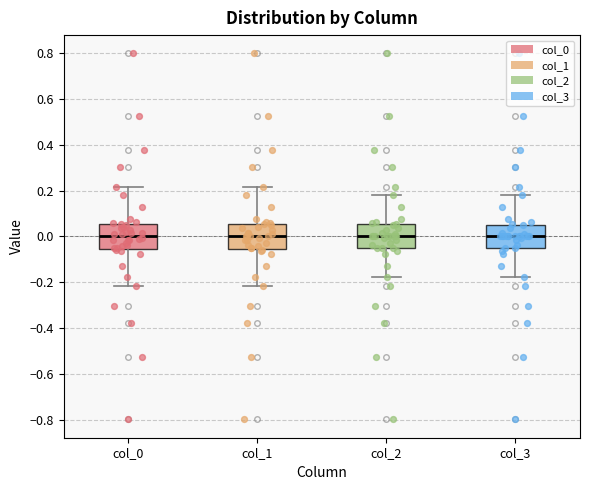

Reading left to right, read every box against the y-axis: the position of its median line, the range the box covers, and the ends of its whiskers. The values are not printed on the chart, so give them approximately, as read against the axis.

col_0: median 0.00, box -0.06 to 0.06, whiskers -0.22 to 0.22
col_1: median 0.00, box -0.06 to 0.06, whiskers -0.22 to 0.22
col_2: median 0.00, box -0.06 to 0.06, whiskers -0.18 to 0.18
col_3: median 0.00, box -0.04 to 0.04, whiskers -0.18 to 0.18